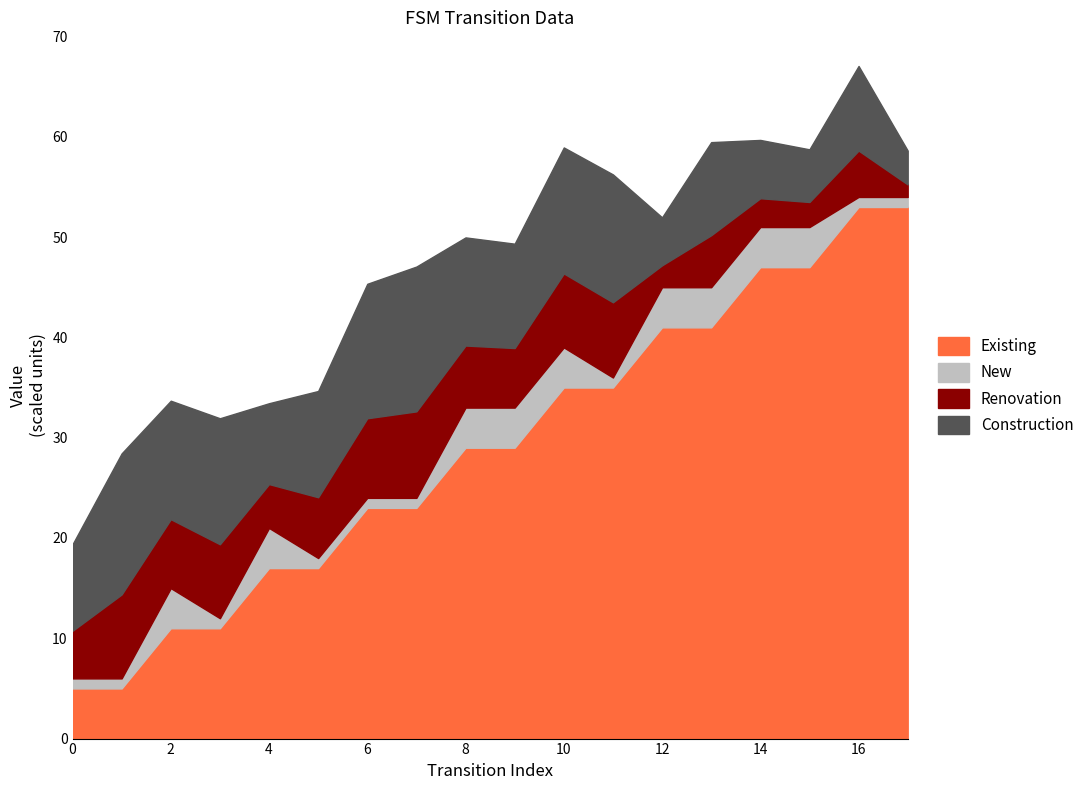

Does the chart have visible grid lines?

No